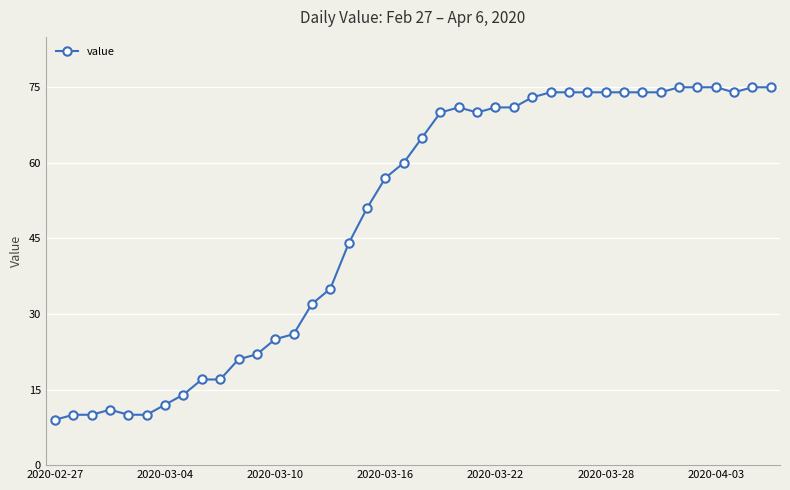

What is the sum of all values?

1951